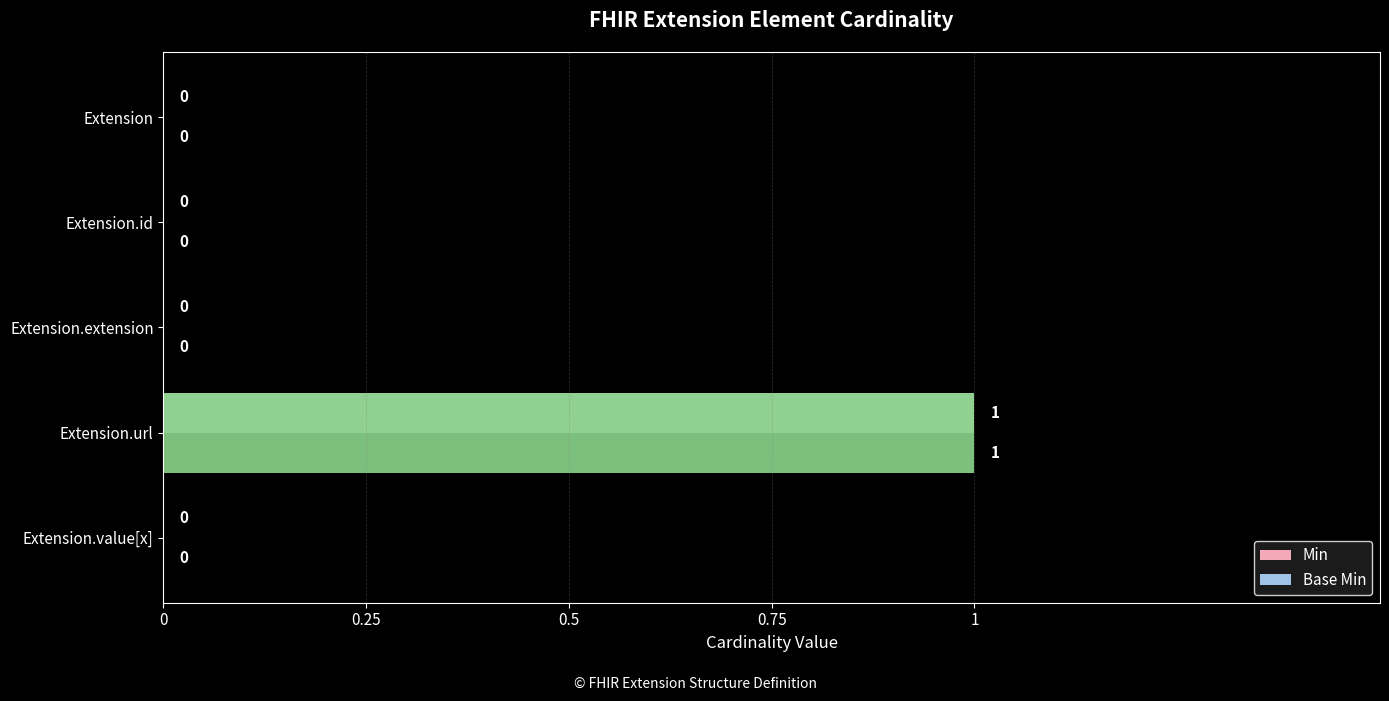

At which category does the chart reach its peak across all series?

Extension.url